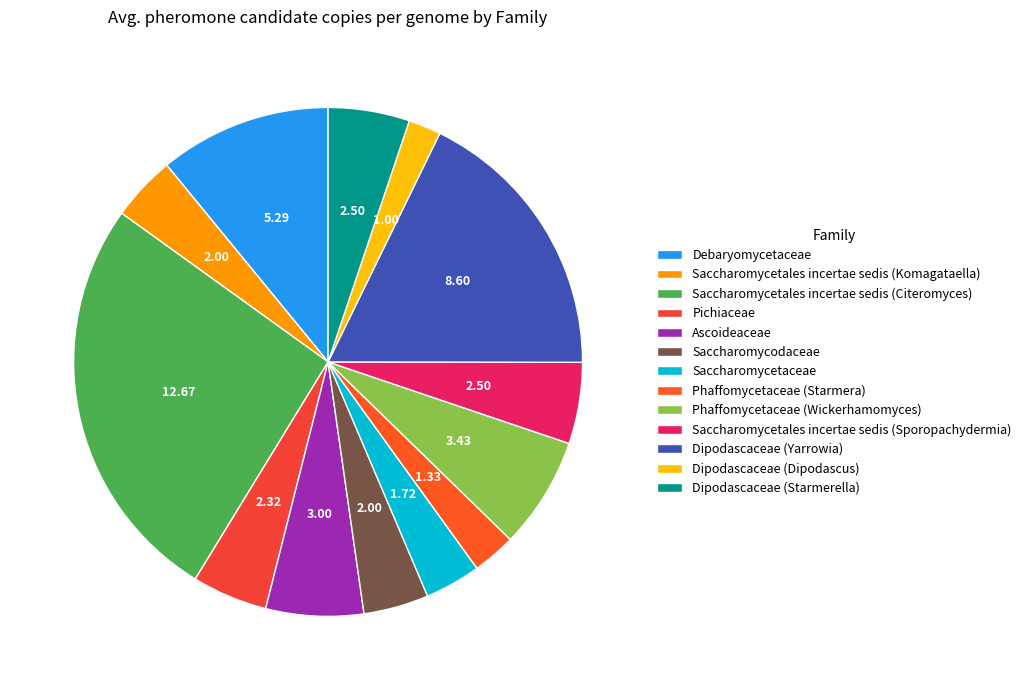

What percentage do Pichiaceae and Phaffomycetaceae (Starmera) together represent?

7.5%